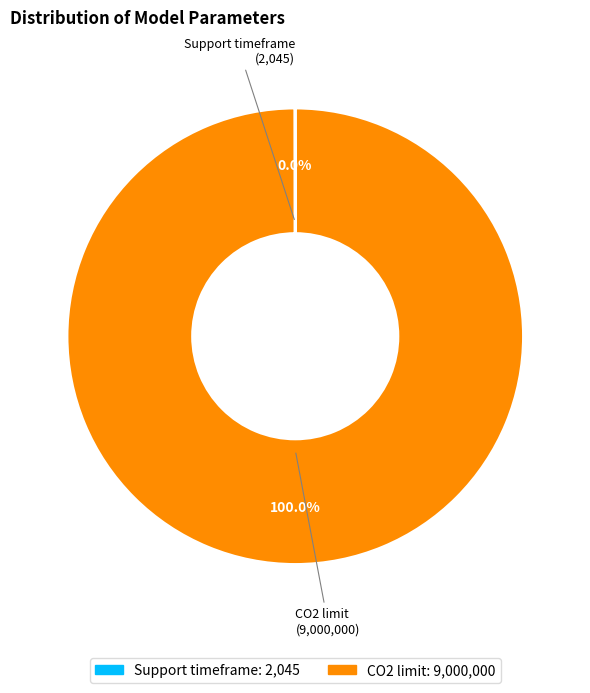

Which category has the biggest portion of the pie?

CO2 limit